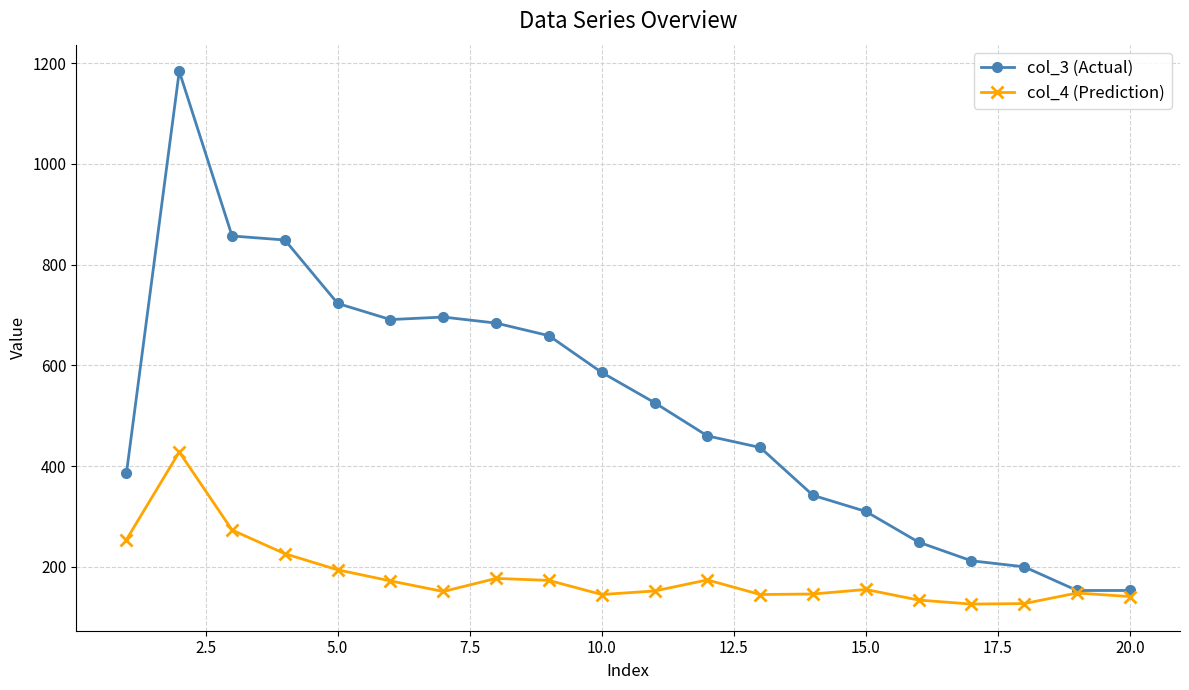

What is the value of the col_4 (Prediction) point at the 11th from the left?

152